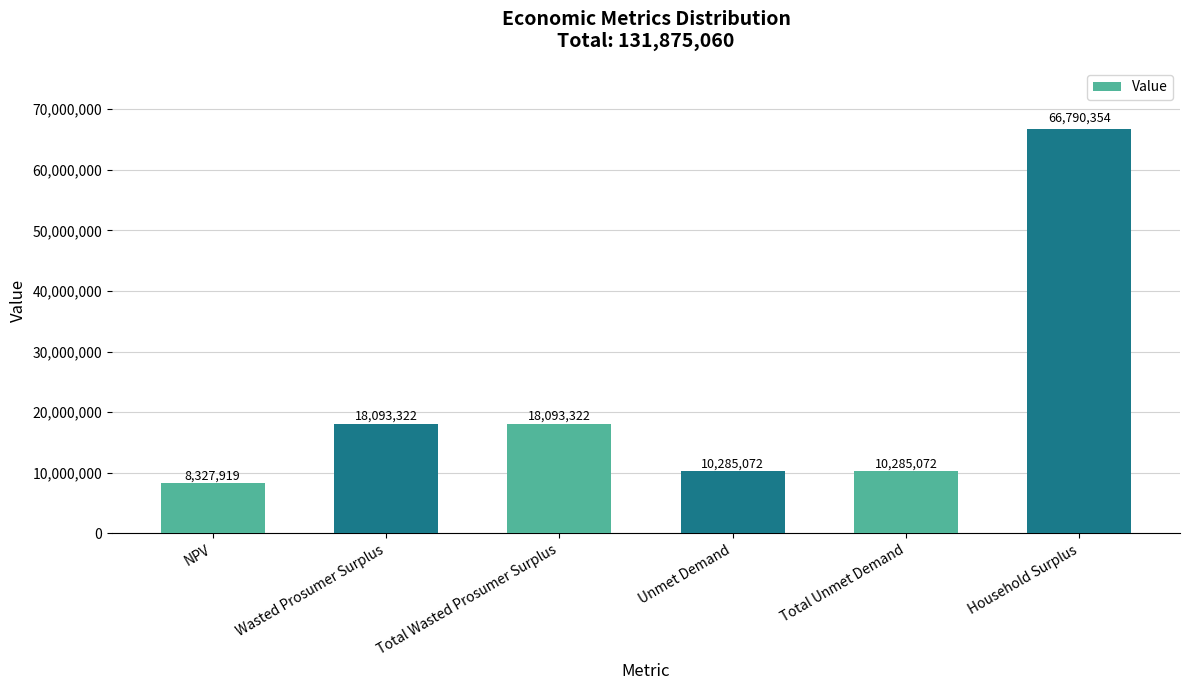

What is the difference between the maximum and minimum values?

58462434.7